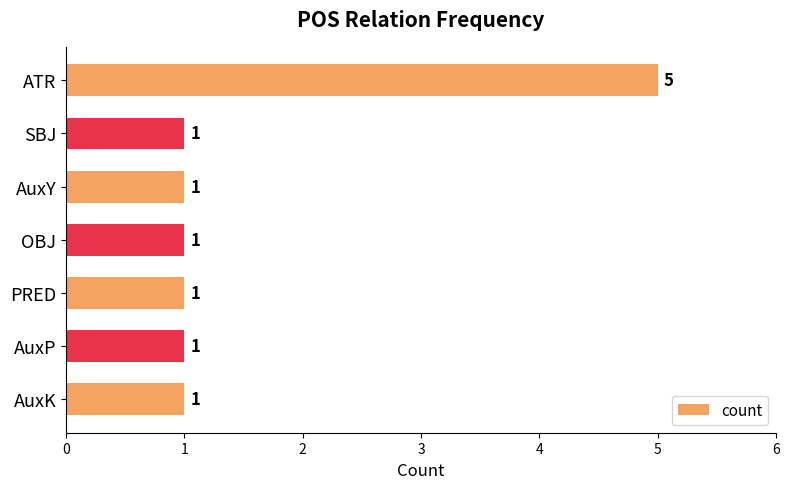

What is the minimum value shown in the chart?

1